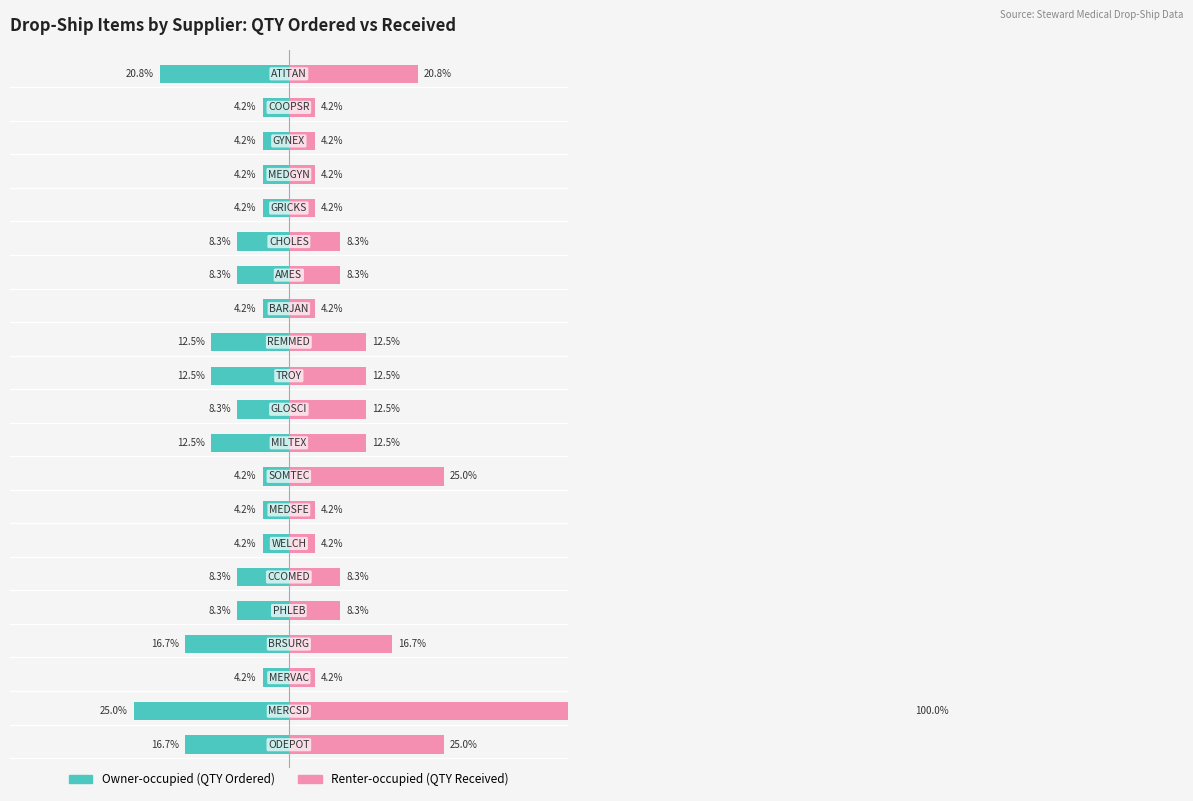

How many groups of bars are there?

21